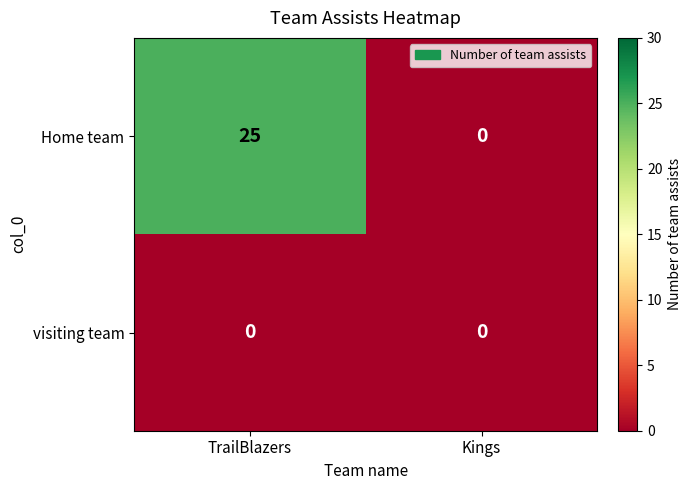

What value does the Home team series have at TrailBlazers?

25